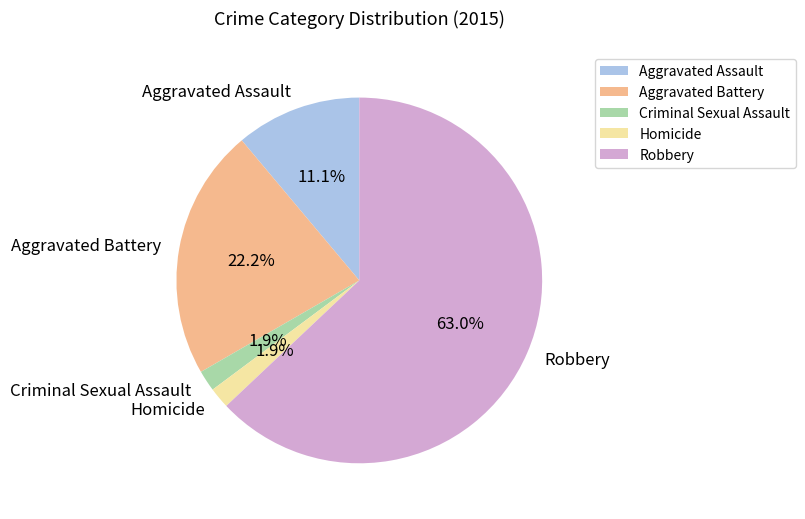

Is it true that Robbery is 63% of the pie?

True